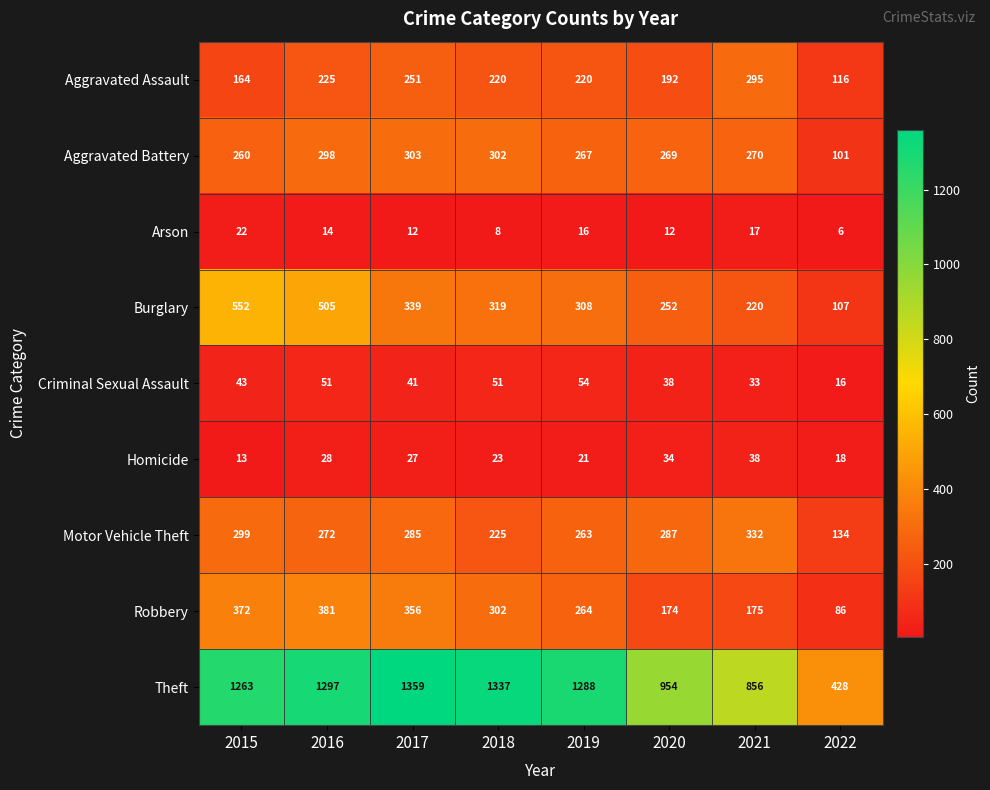

What is the total value across all series at 2020?

2212